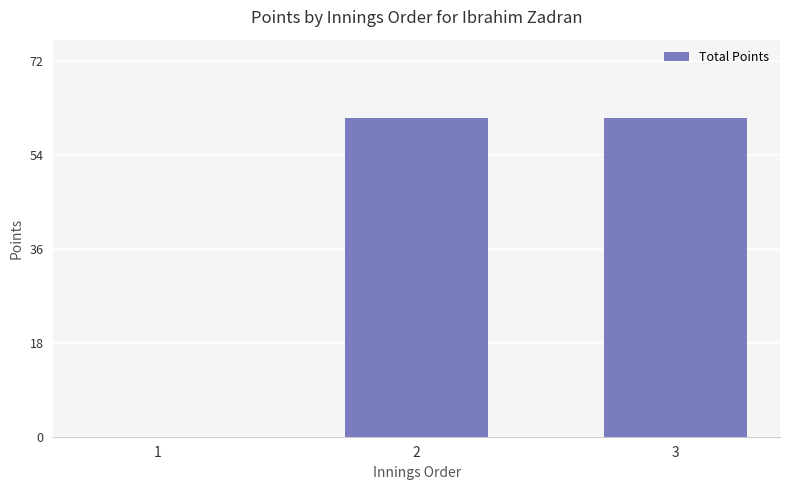

What is the sum of the values at 1 and 2?

61